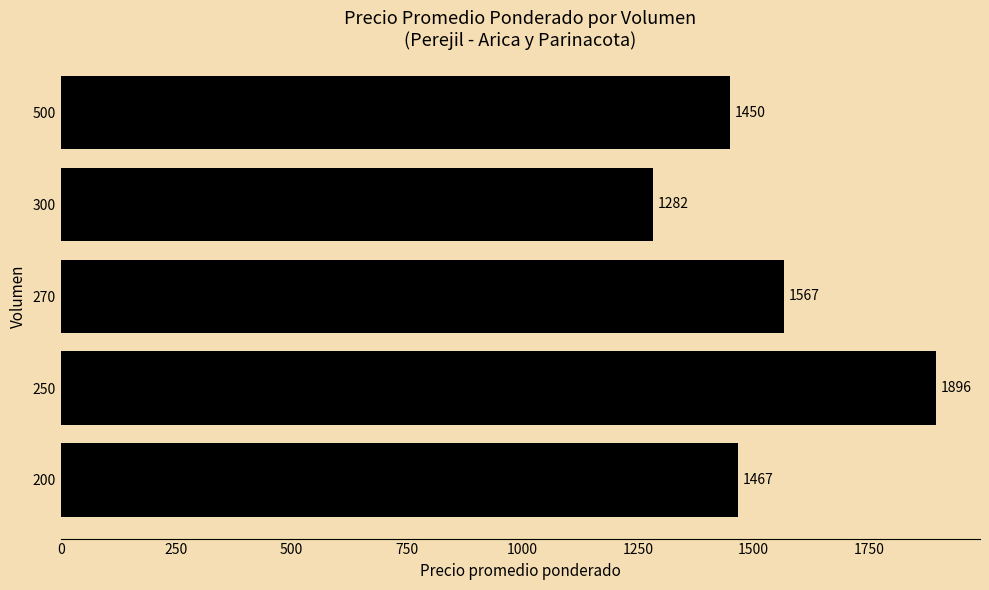

What is the approximate value at 250?

1895.8